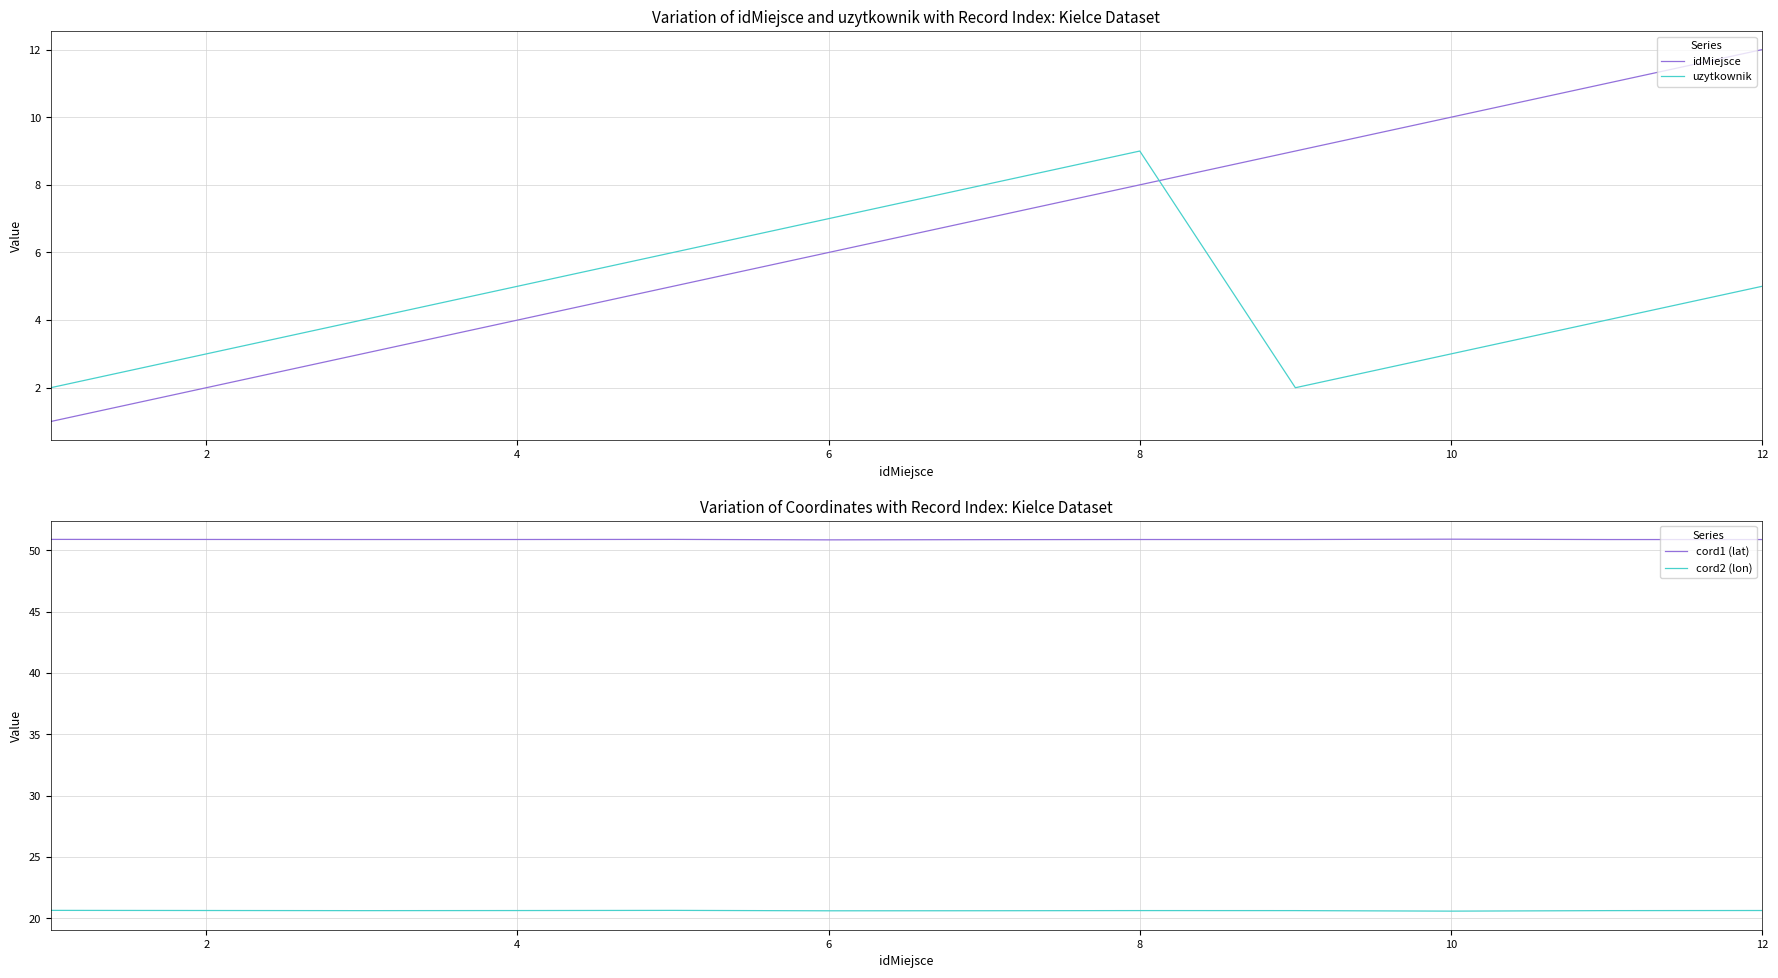

What is the lowest value of the cord1 (lat) series?

50.8